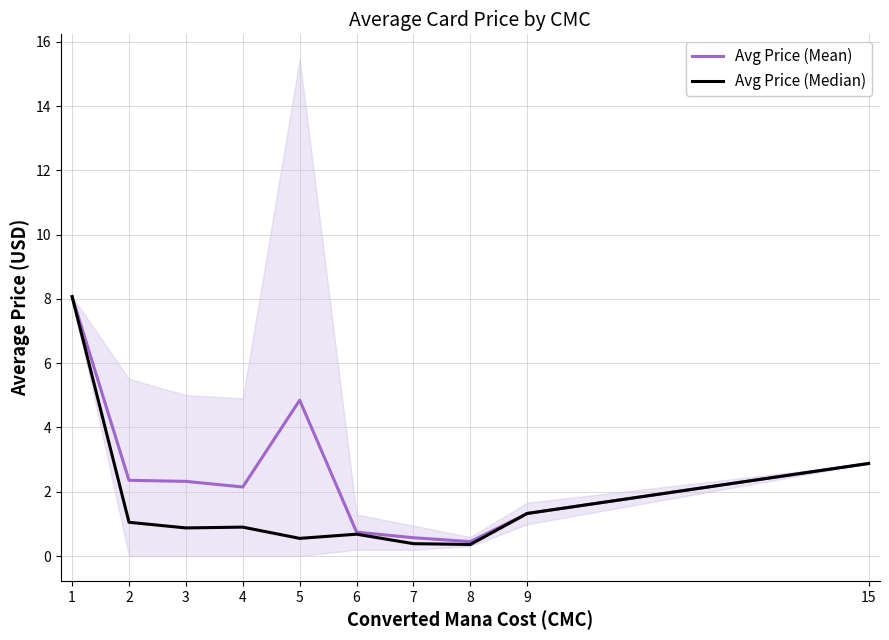

What is the approximate value of Avg Price (Mean) at 1?

8.1